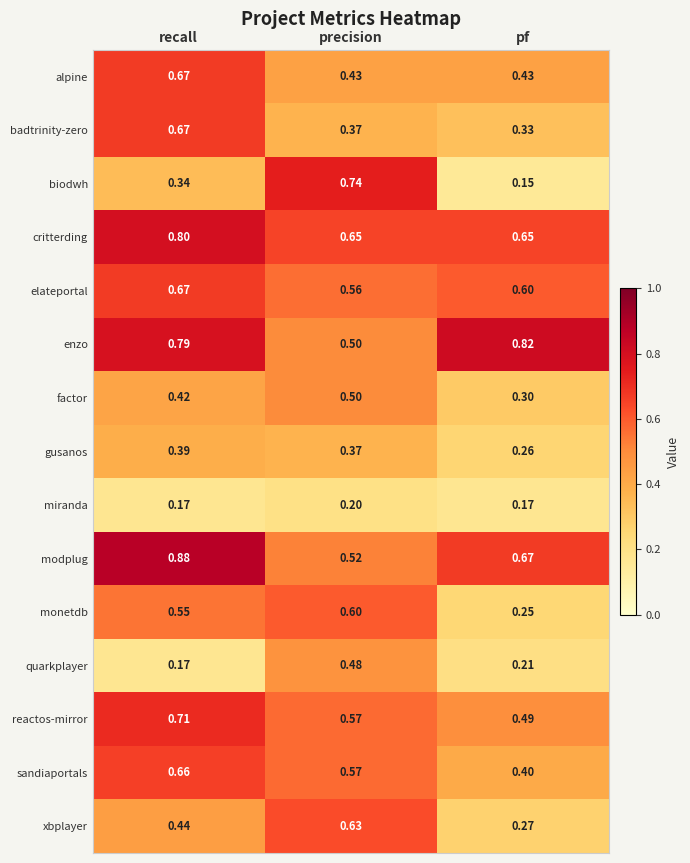

At which category is the sum across all series the highest?

recall